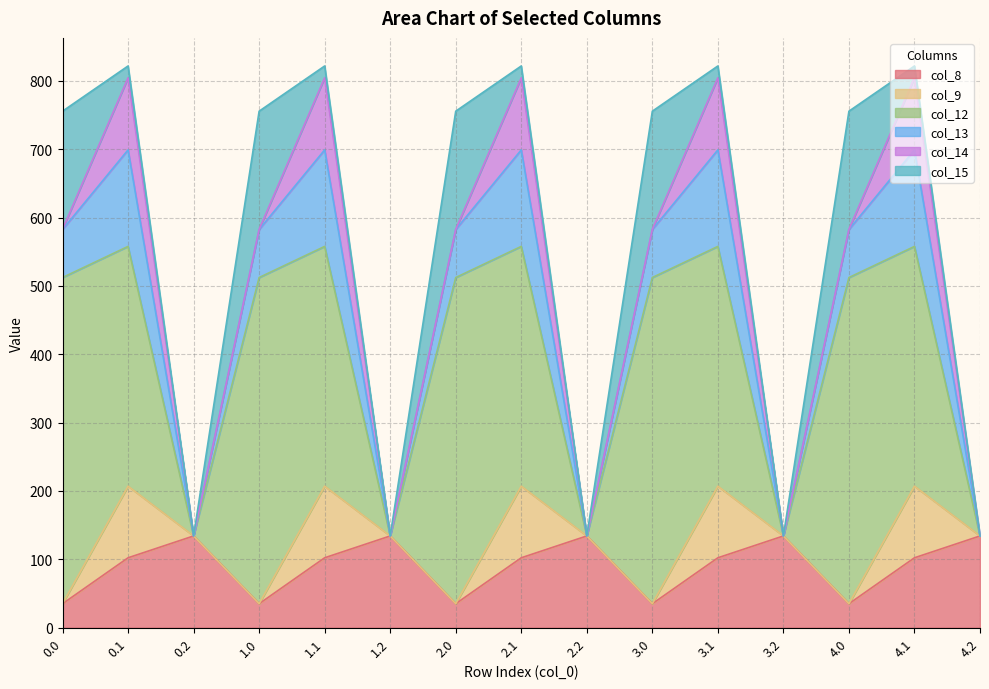

Rank the series at 0.1 from highest to lowest value.

col_12, col_13, col_14, col_9, col_8, col_15